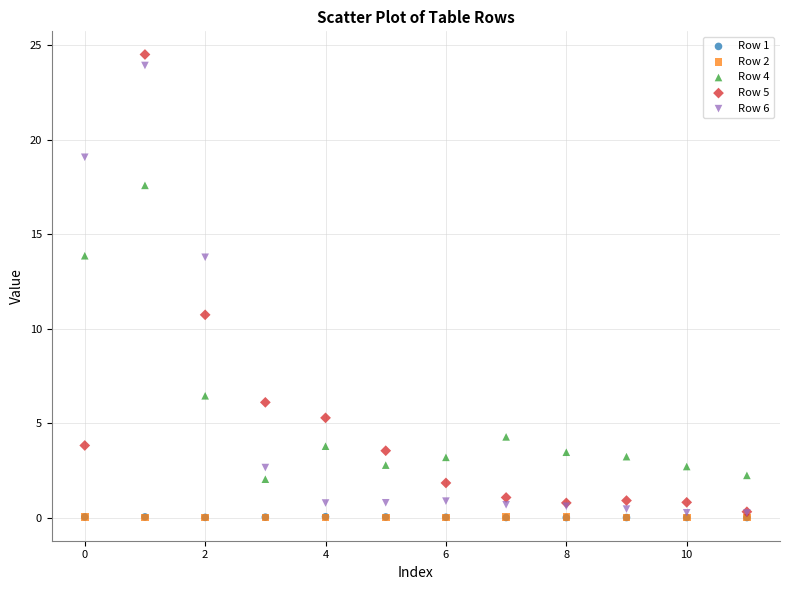

What are all the series names shown in the legend?

Row 1, Row 2, Row 4, Row 5, Row 6